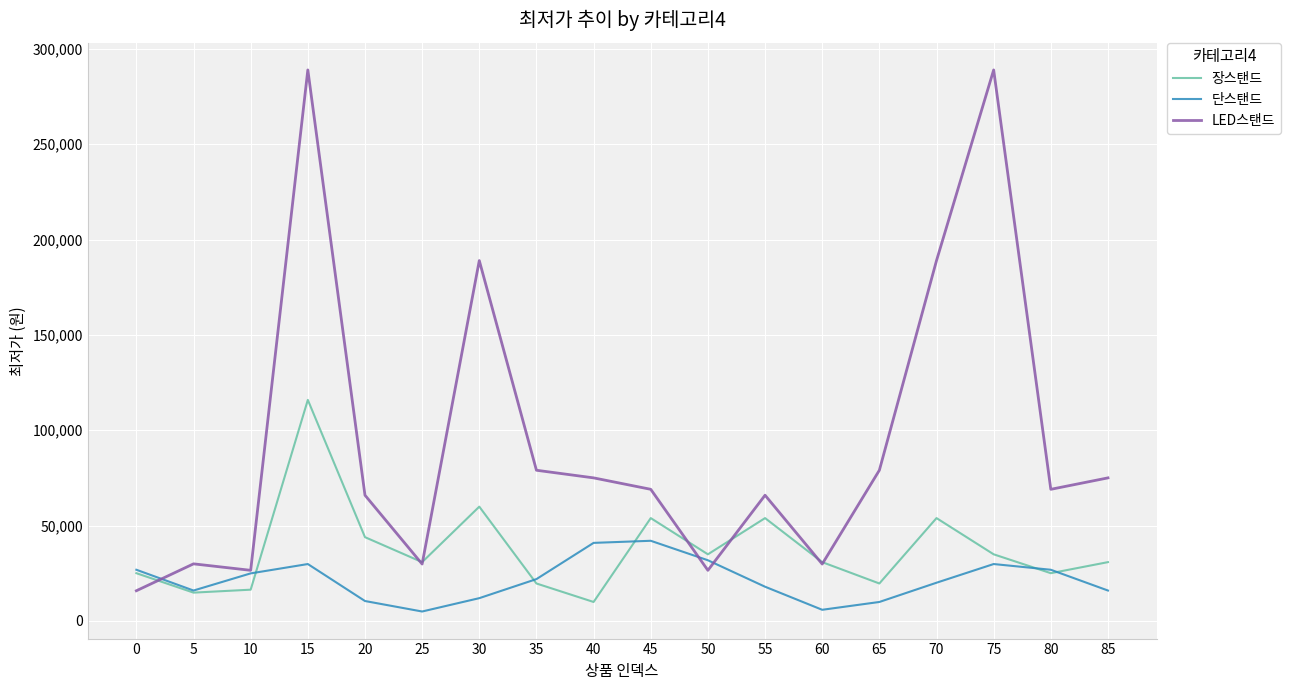

How many categories are shown in the chart?

18